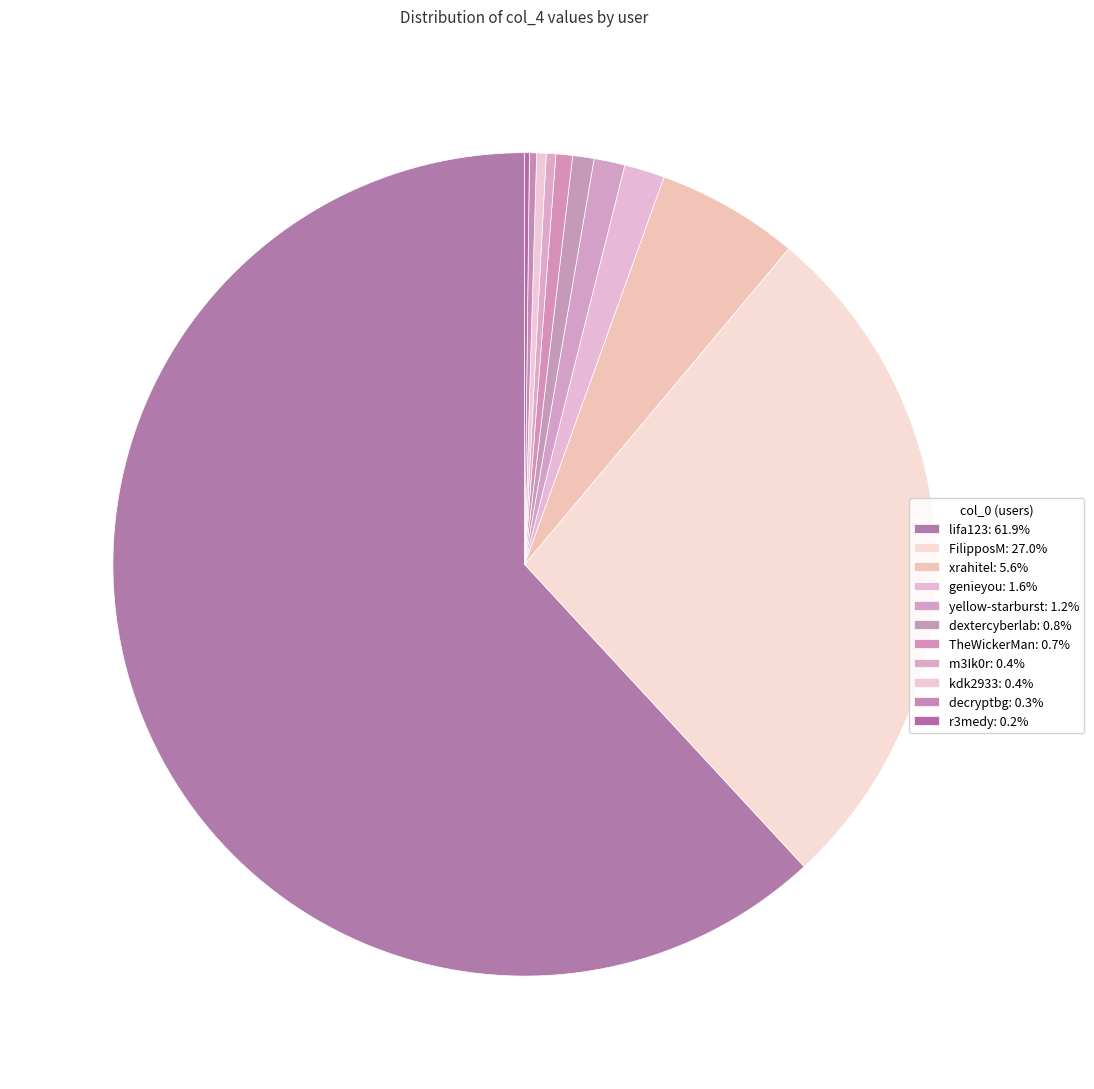

To the nearest percent, what is the difference between the largest and smallest slice percentages?

62%